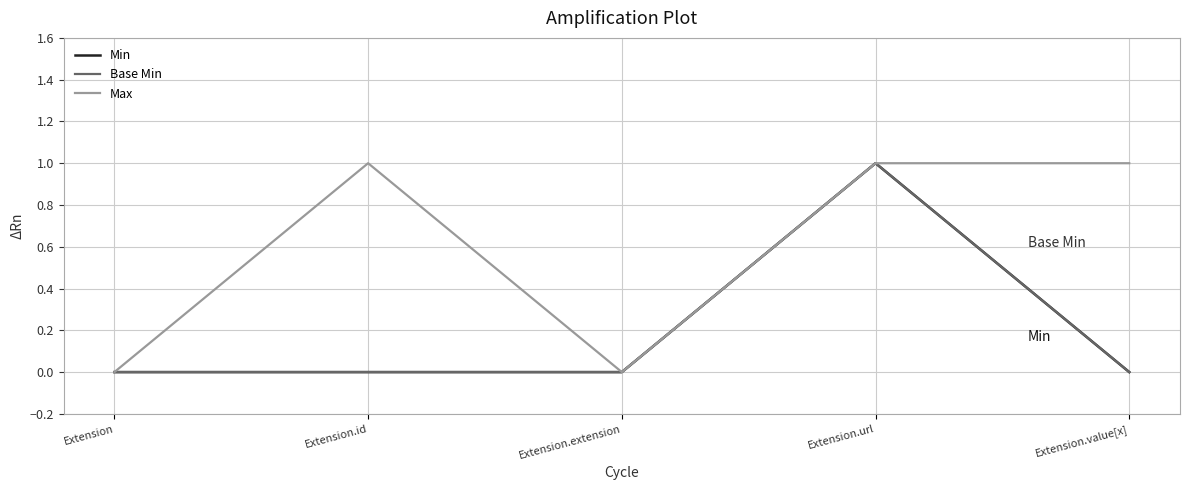

Which series has the widest spread of values?

Min